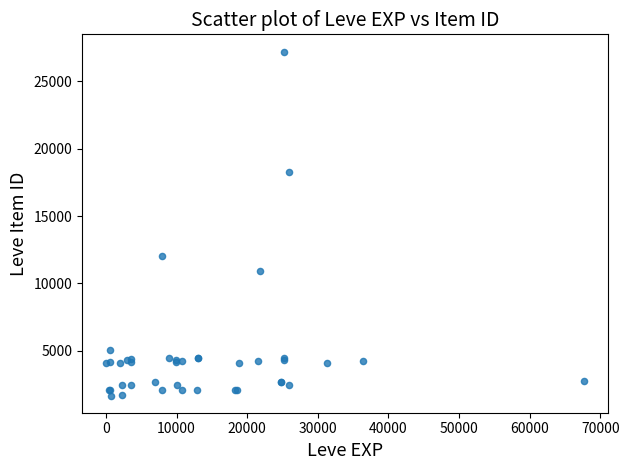

What Y value in the scatter plot is closest to 14448?

12018